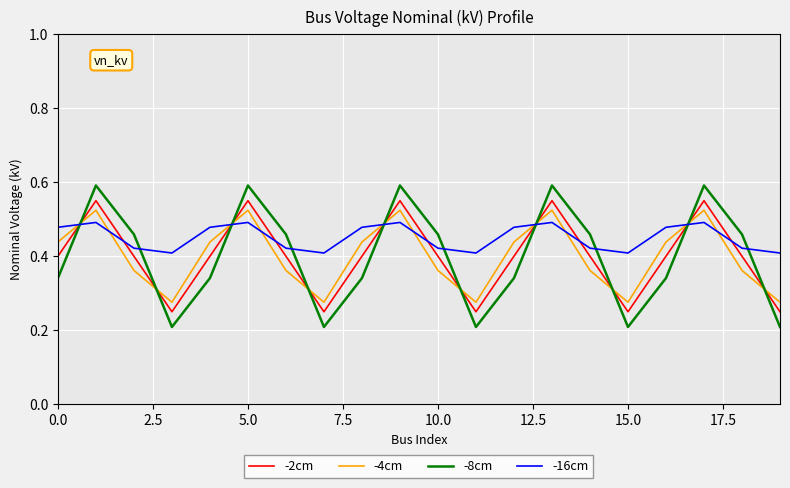

Is this an area chart (filled region under the line)?

No